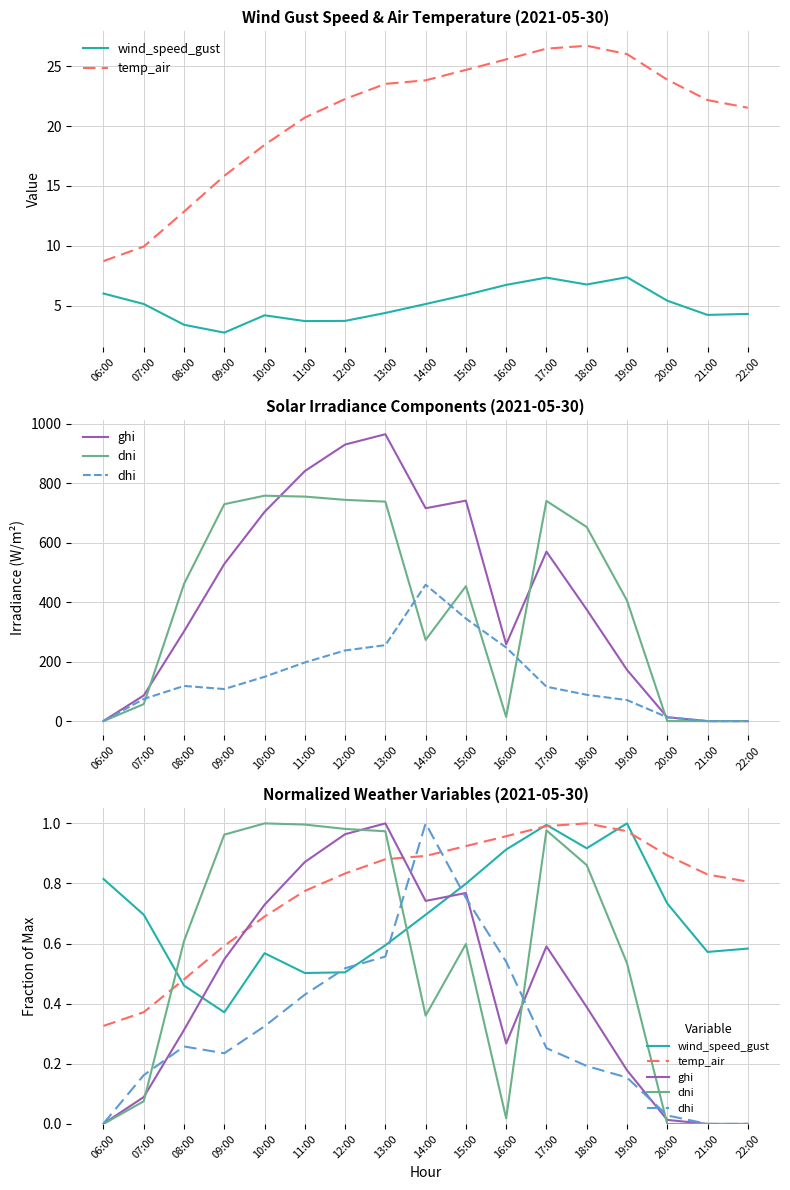

Between 13:00 and 15:00, which series saw the biggest shift?

dni